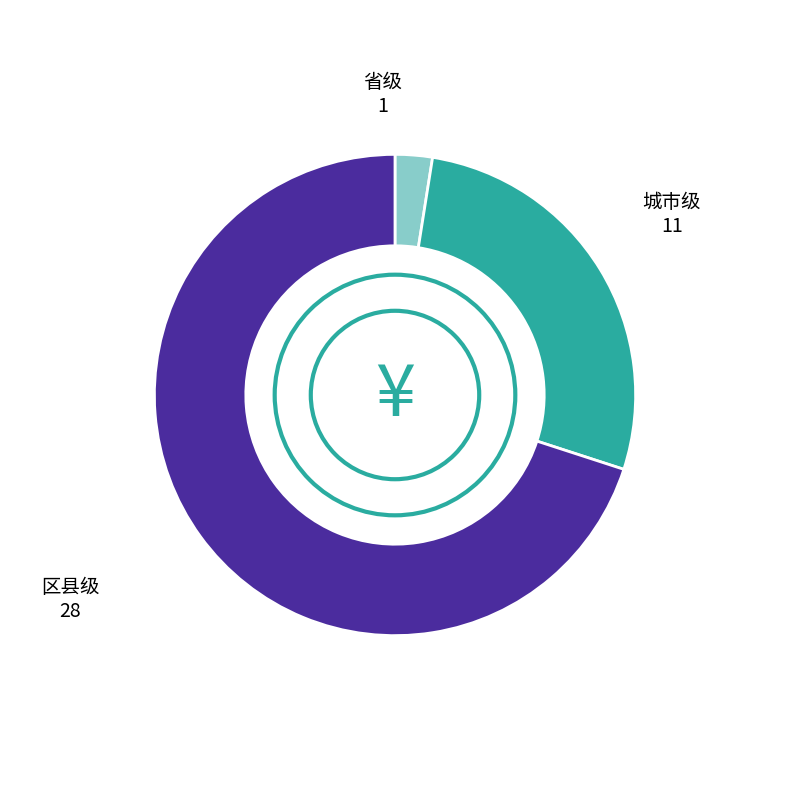

Is there any slice that represents more than half of the pie?

Yes